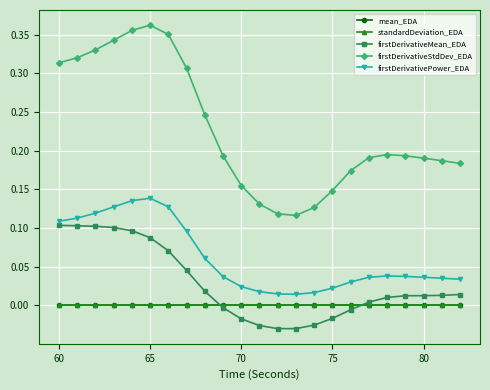

Which series has the largest total across all categories?

firstDerivativeStdDev_EDA